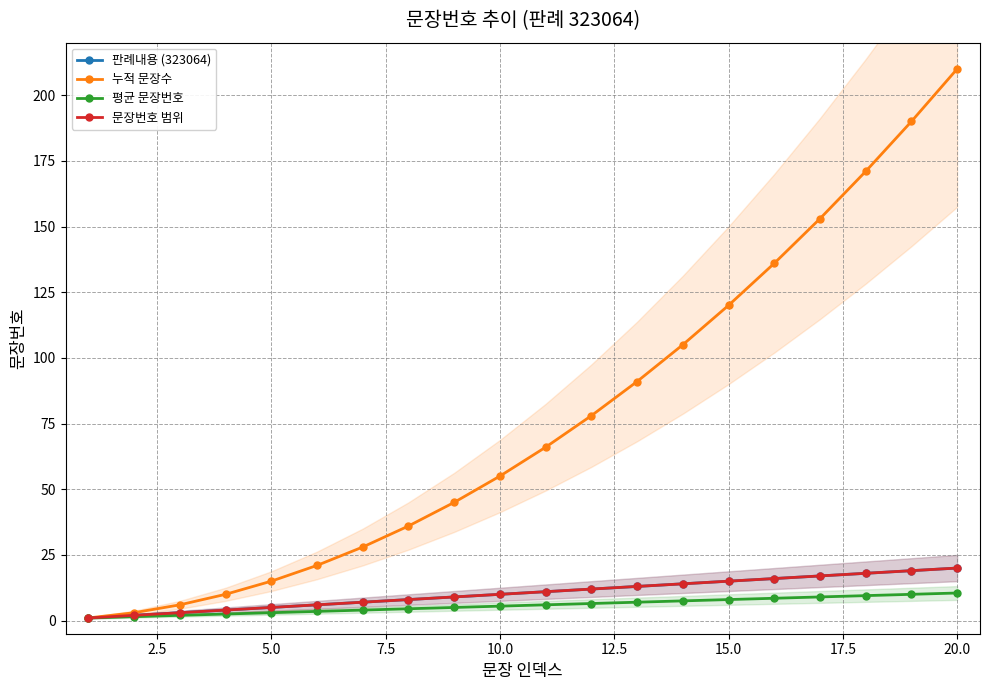

True or false: 누적 문장수 and 문장번호 범위 cross at least once.

False